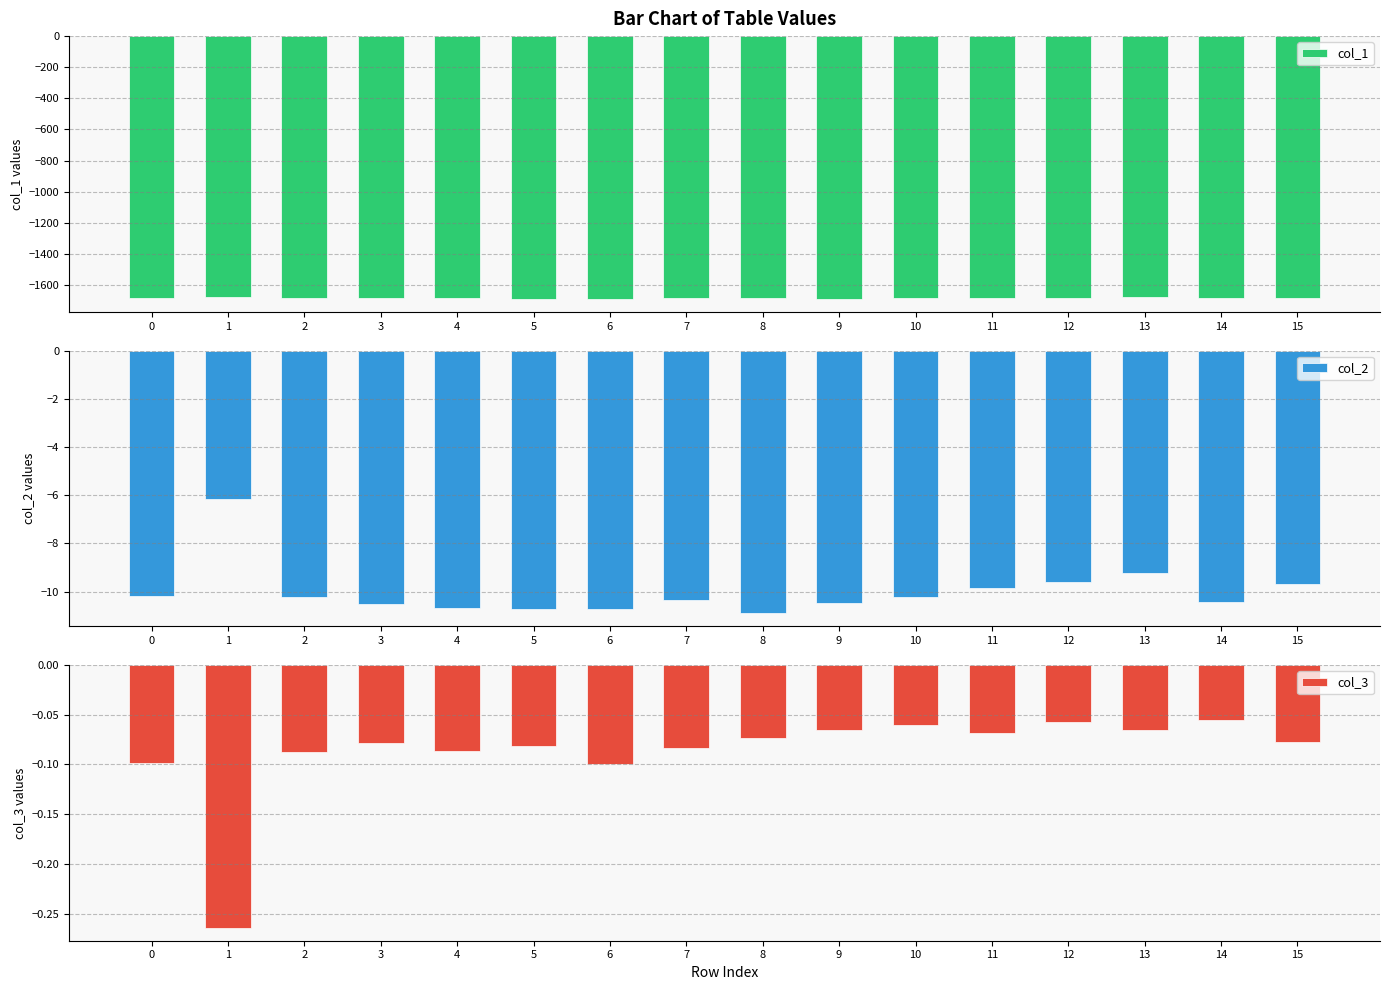

Rank the categories by col_1 value from highest to lowest.

1, 13, 2, 12, 15, 10, 11, 7, 4, 0, 3, 14, 8, 9, 5, 6